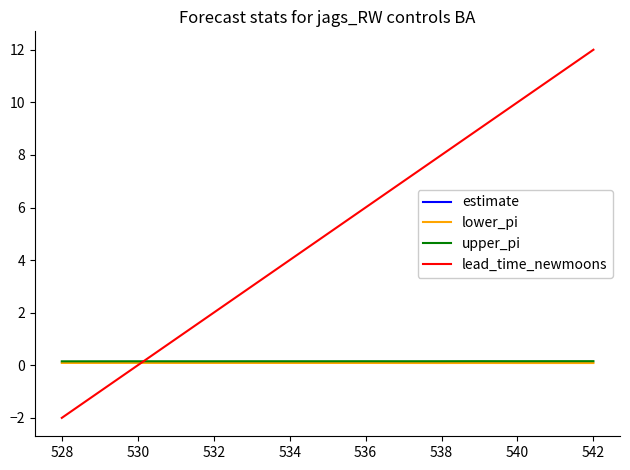

Does the chart have visible grid lines?

No